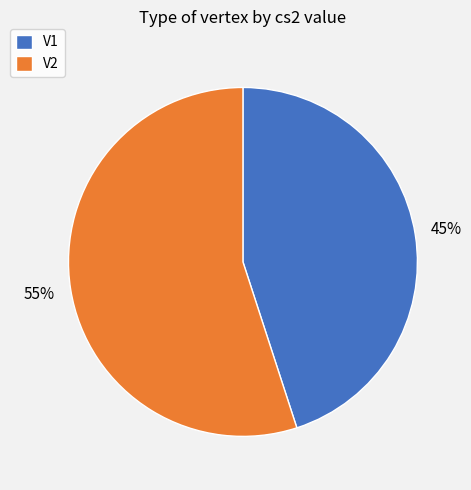

Count the number of slices in the pie.

2